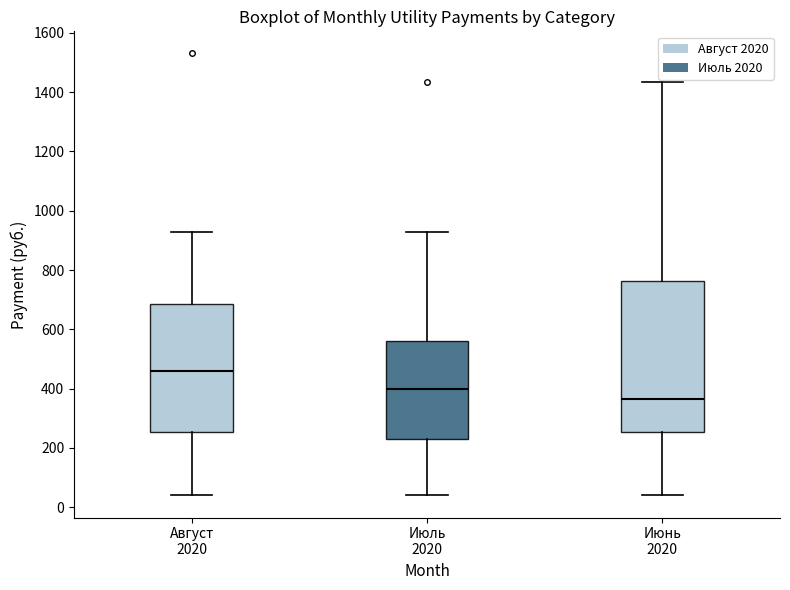

Which box's median line is the highest?

Август 2020